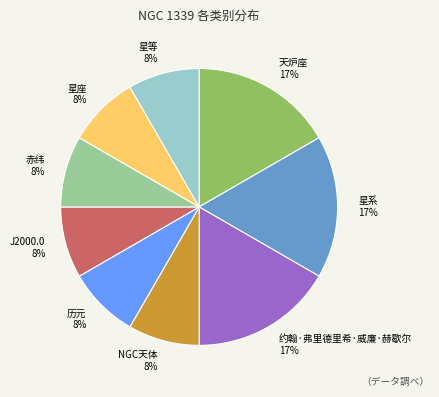

The J2000.0 slice represents 8% of the pie. True or false?

True